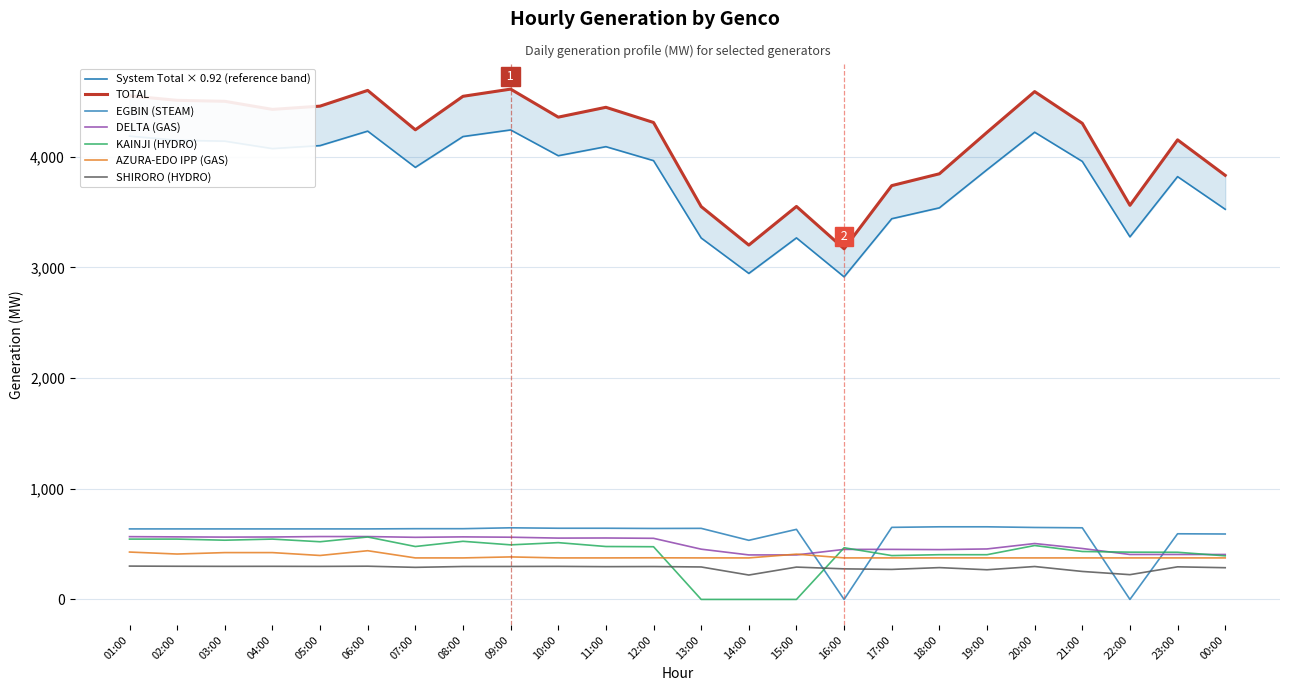

Does the chart display data point markers on the line(s)?

No